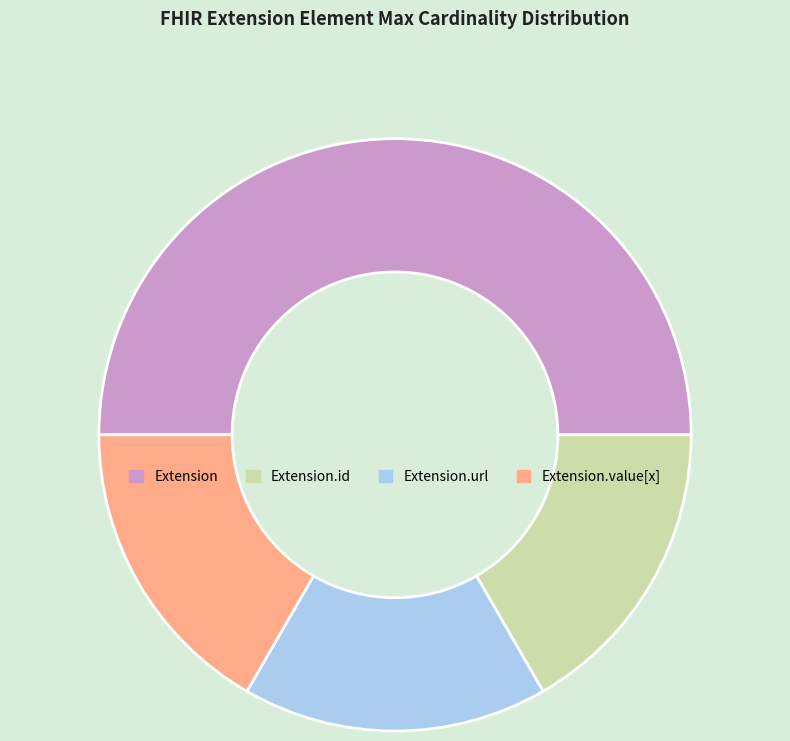

Is the sum of Extension.id and Extension.value[x] greater than half?

No